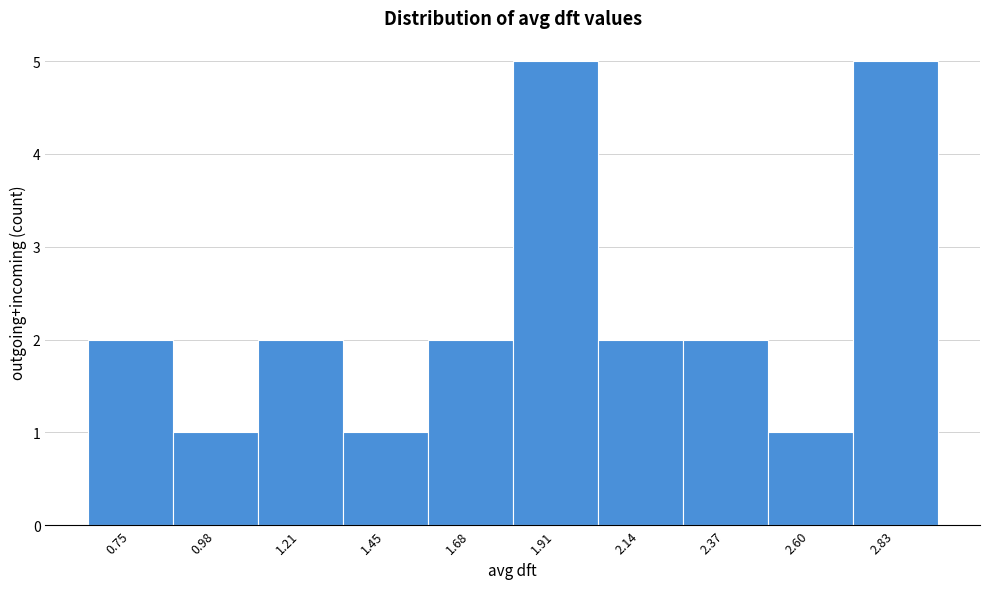

Reading left to right, transcribe this chart: for each bar, give the range it covers on the x-axis and its height. Neither the bar edges nor the heights are printed on the chart, so give them approximately, as read against the axes.

0.65 to 0.85: 2
0.85 to 1.10: 1
1.10 to 1.35: 2
1.35 to 1.55: 1
1.55 to 1.80: 2
1.80 to 2.00: 5
2.00 to 2.25: 2
2.25 to 2.50: 2
2.50 to 2.70: 1
2.70 to 2.95: 5